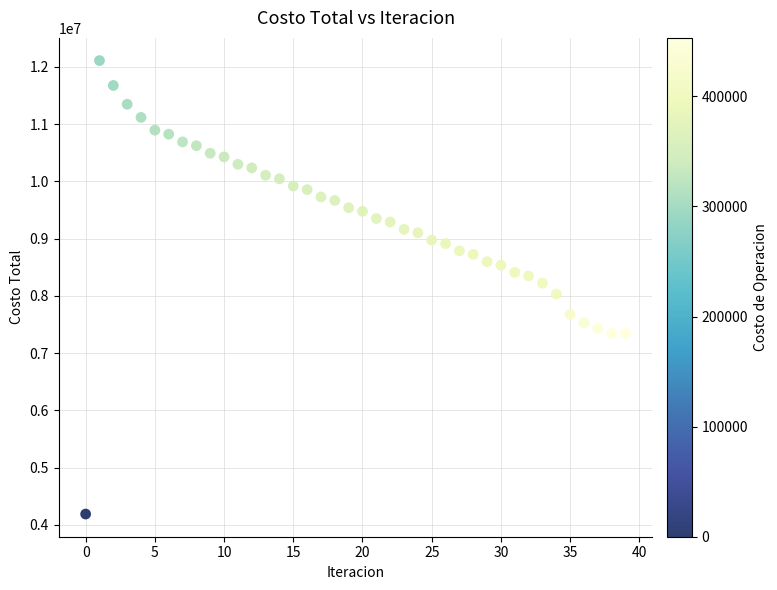

What is the range of Y values (max minus min)?

7917562.4